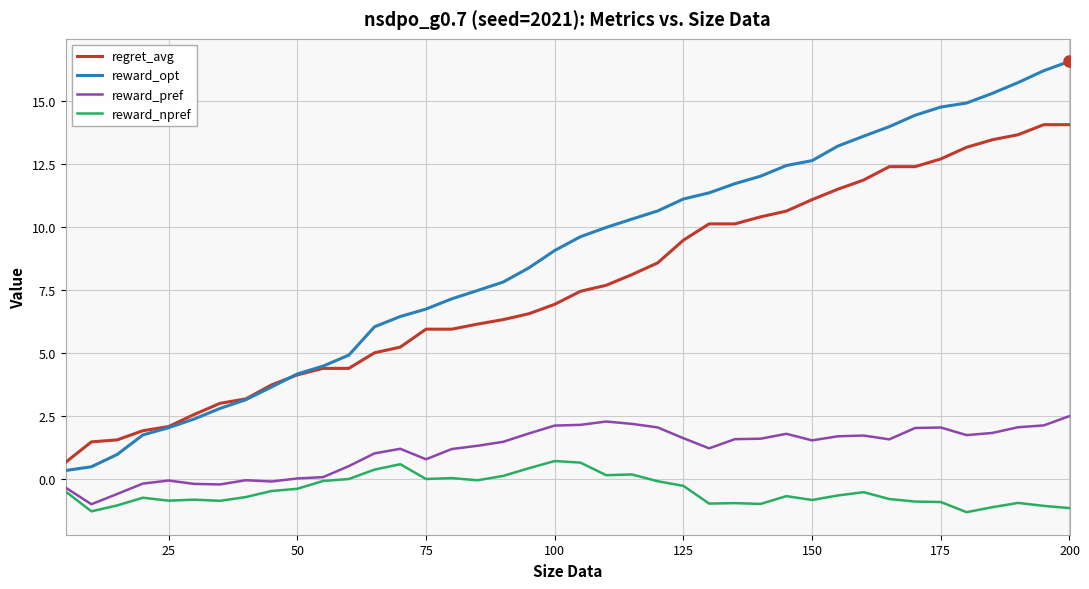

What is the minimum value for reward_pref?

-1.0